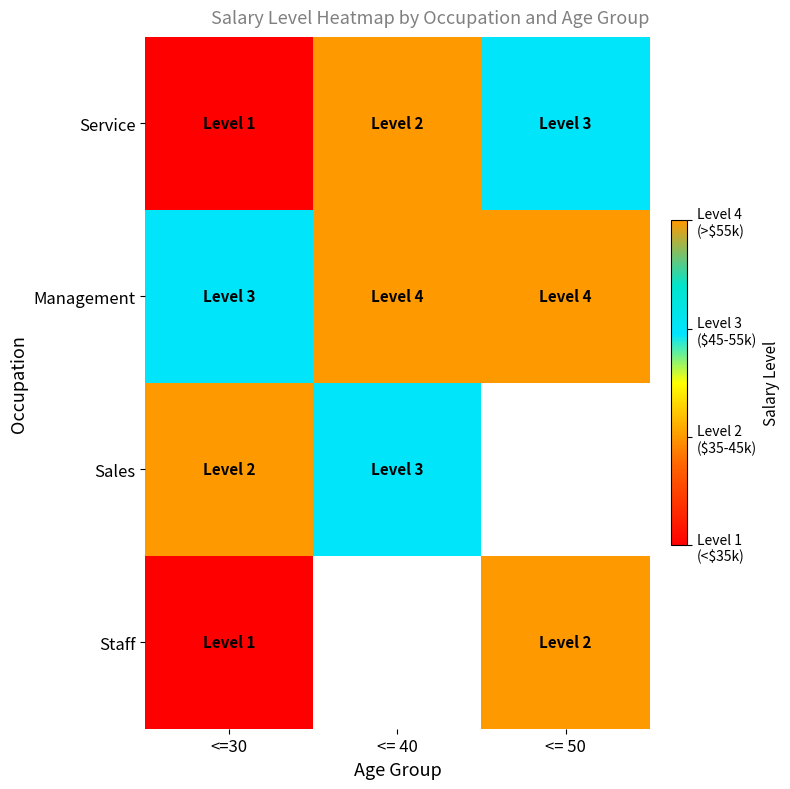

True or false: Management has a value of 6.6 at <= 40.

False